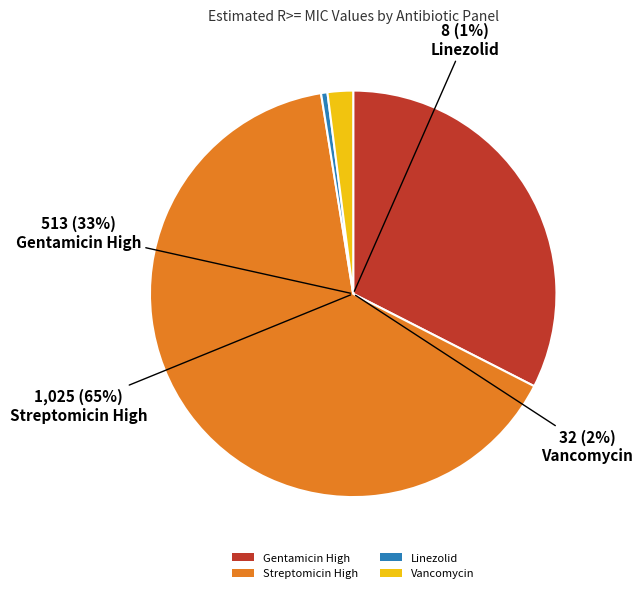

How much of the chart is everything except Streptomicin High?

35.0%